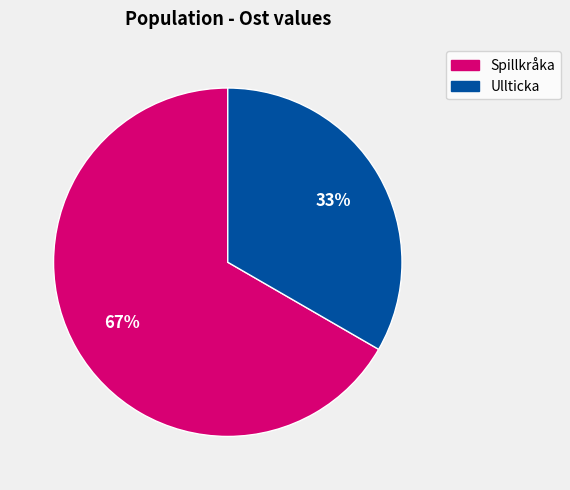

Is there any slice that represents more than half of the pie?

Yes